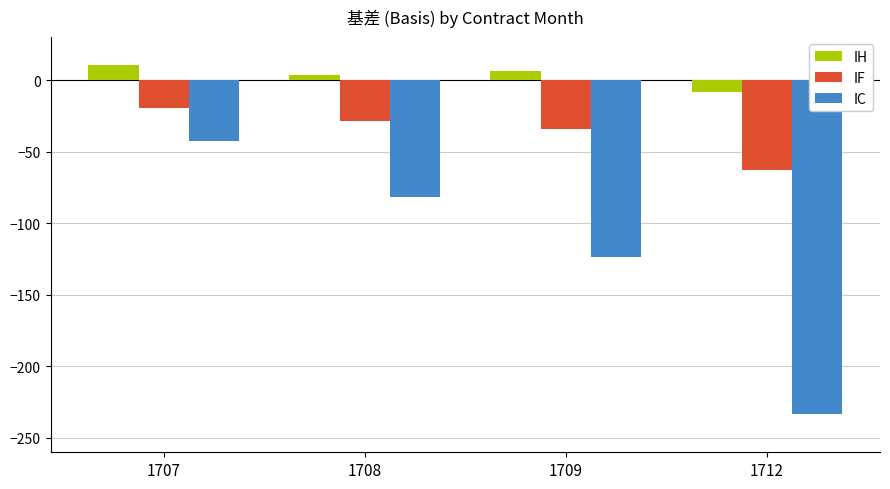

How many data points in IC are above -81?

1